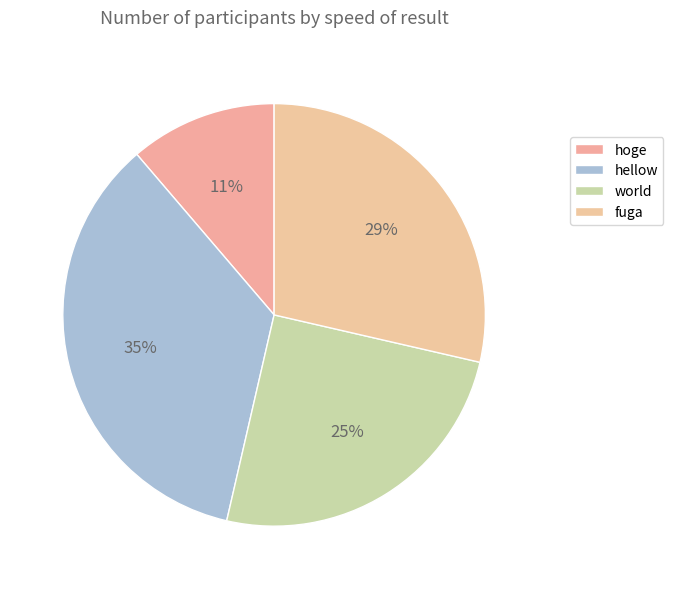

True or false: world accounts for 25% of the total.

True